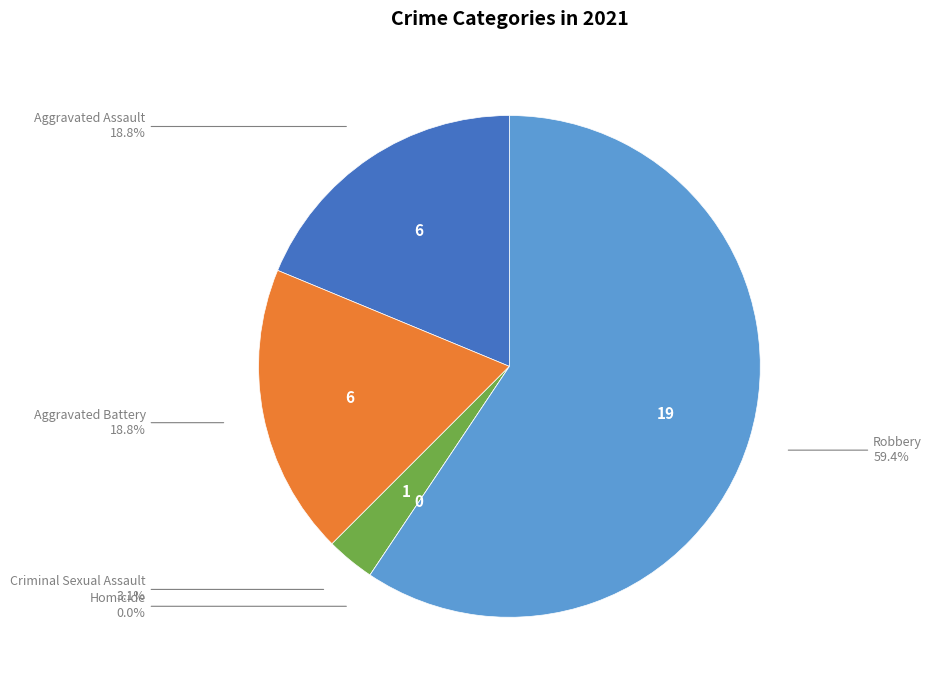

Approximately how many times larger is the value at Aggravated Battery compared to Robbery?

0.3